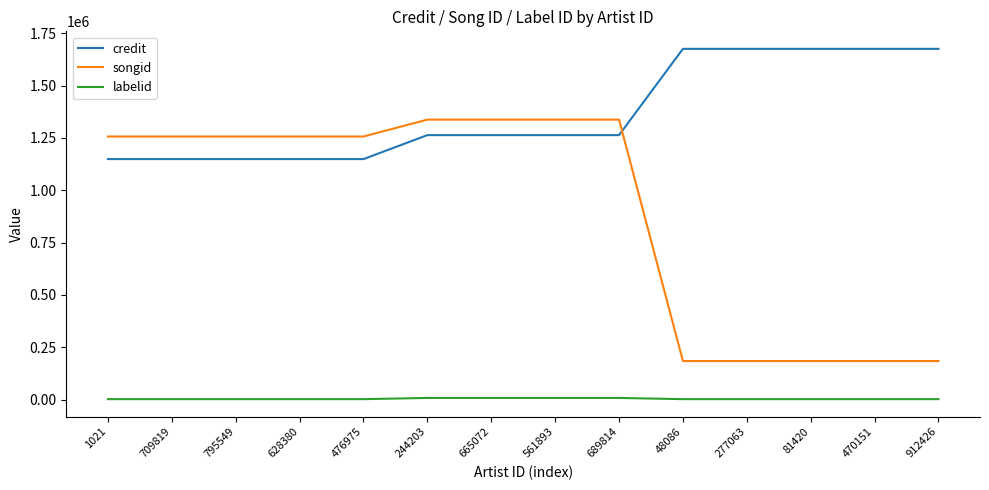

What is the lowest value of the credit series?

1149069